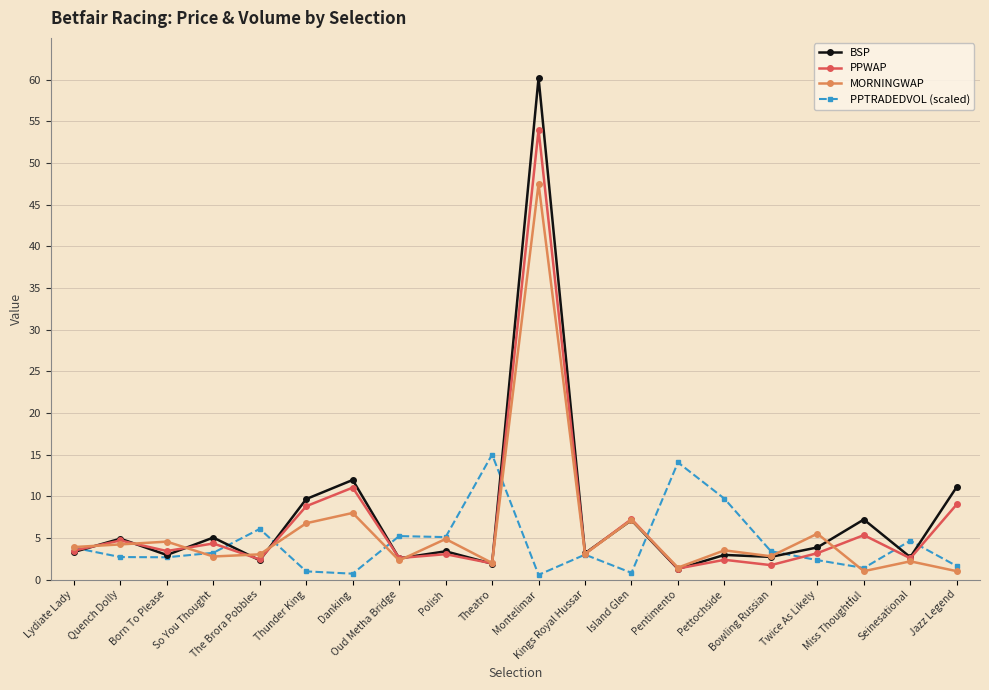

What is the total value across all series at Quench Dolly?

16.5